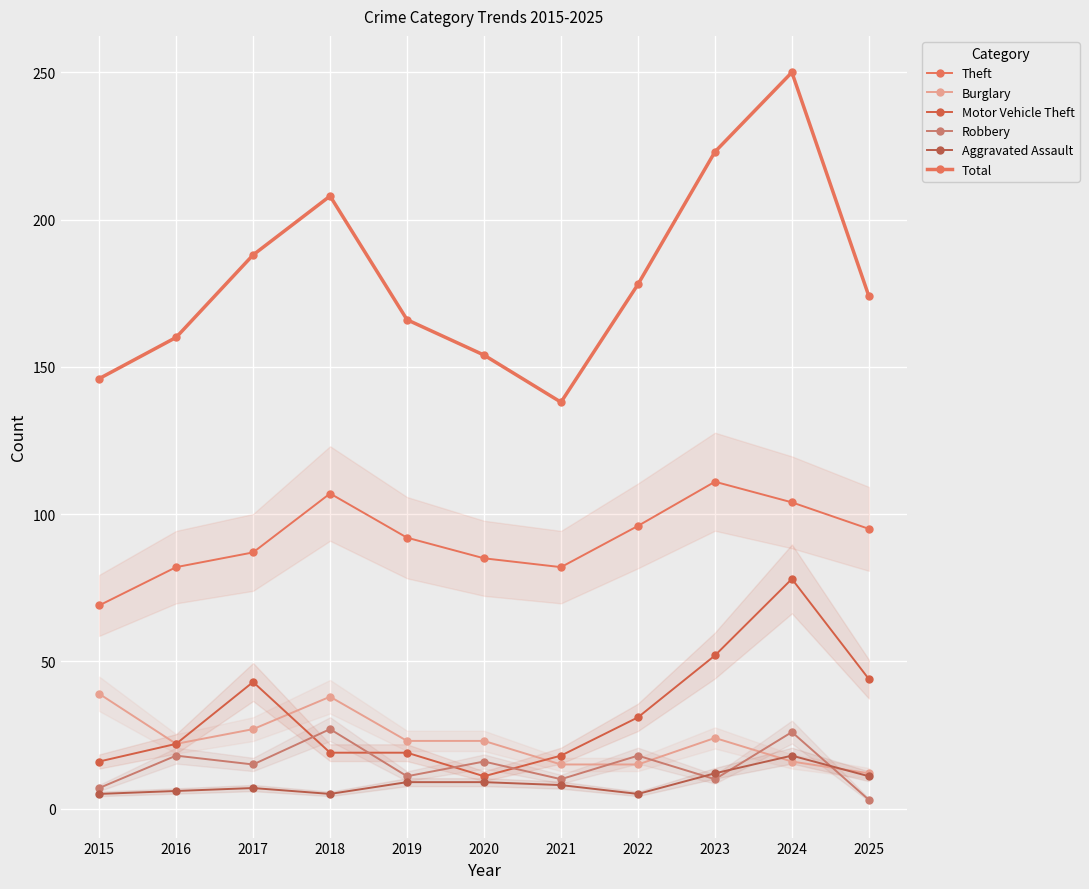

What is the smallest value displayed?

3